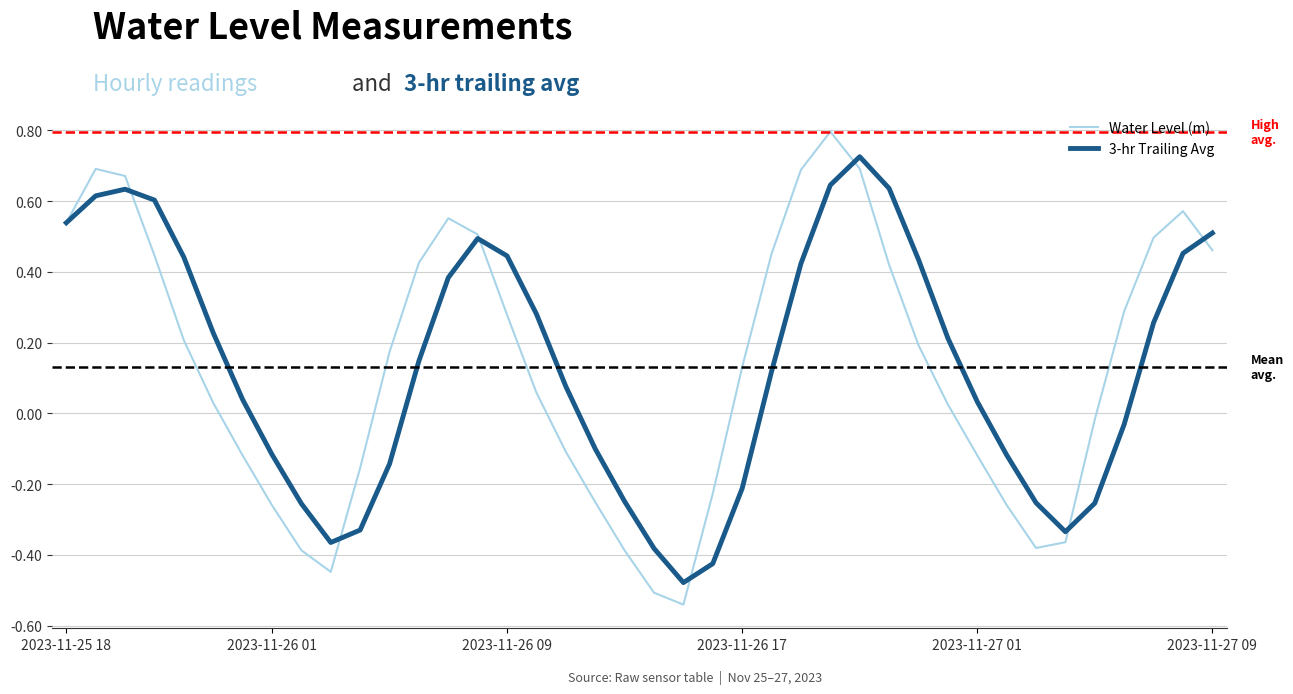

List the series in order of their peak value, lowest first.

3-hr Trailing Avg, Water Level (m)